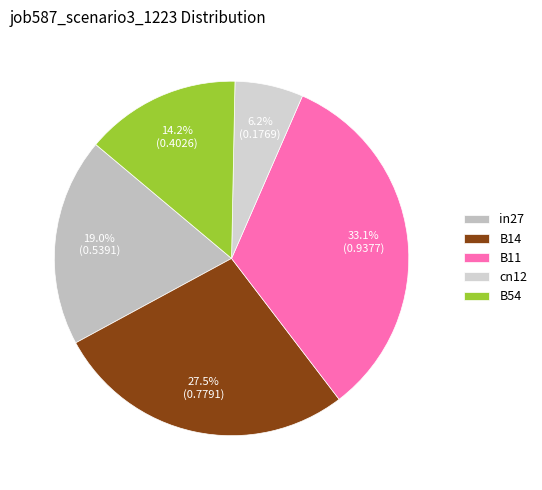

What is the largest slice in the pie chart?

B11